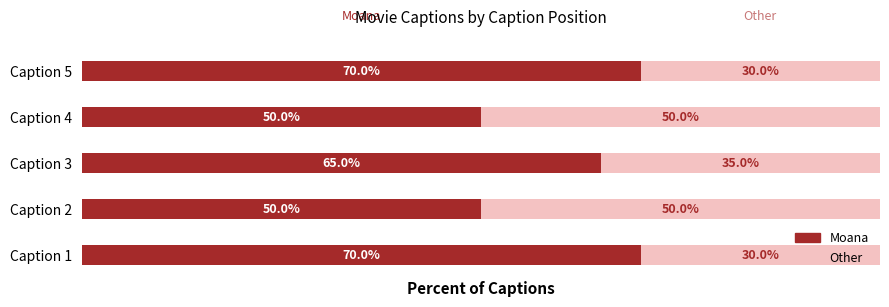

At which label is Moana closest to 60?

Caption 3